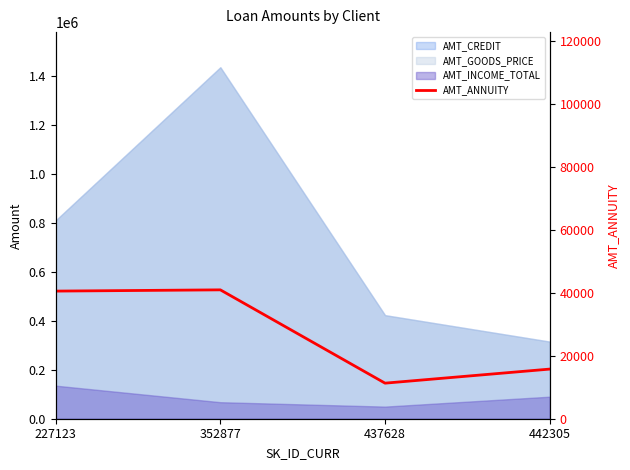

Reading left to right, extract all data points from this chart.

227123=40500	352877=40896	437628=11286	442305=15750